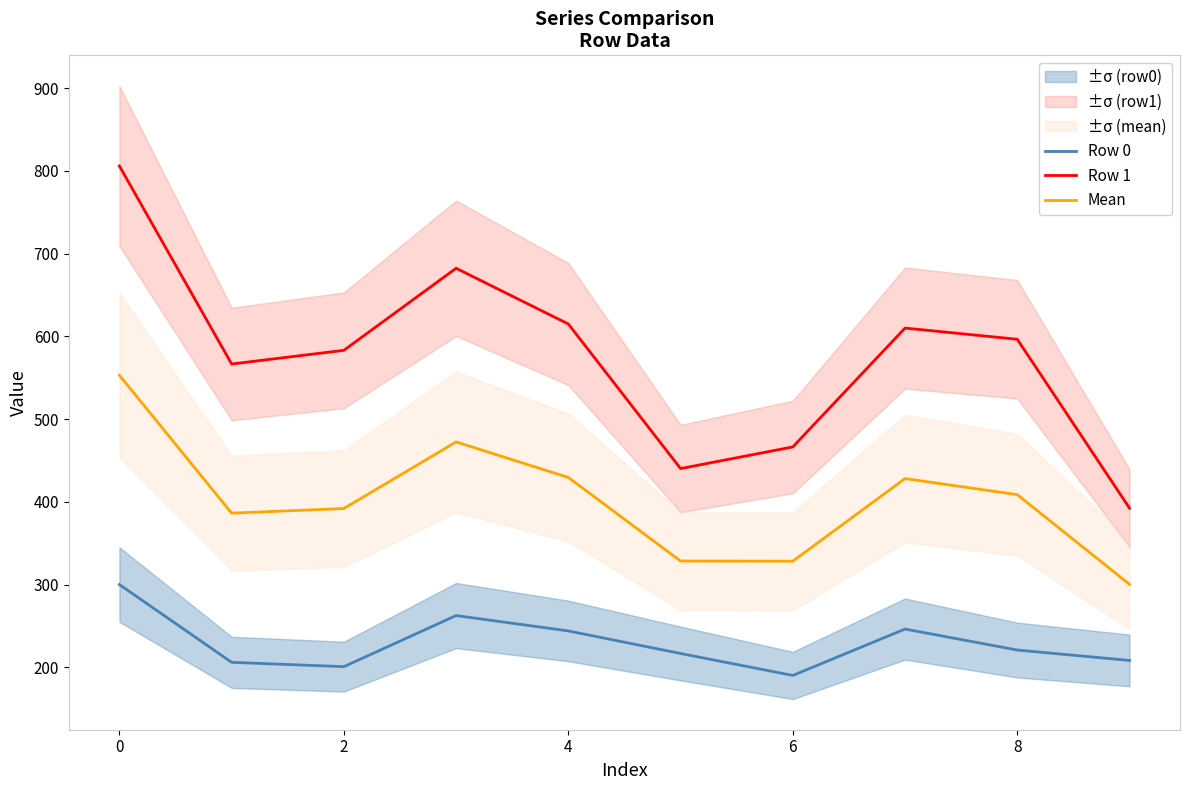

True or false: Row 1 and Row 0 cross at least once.

False